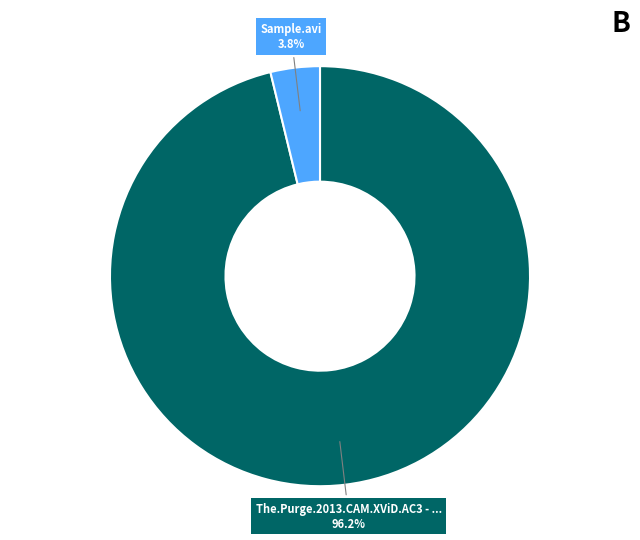

Does any single category account for the majority?

Yes